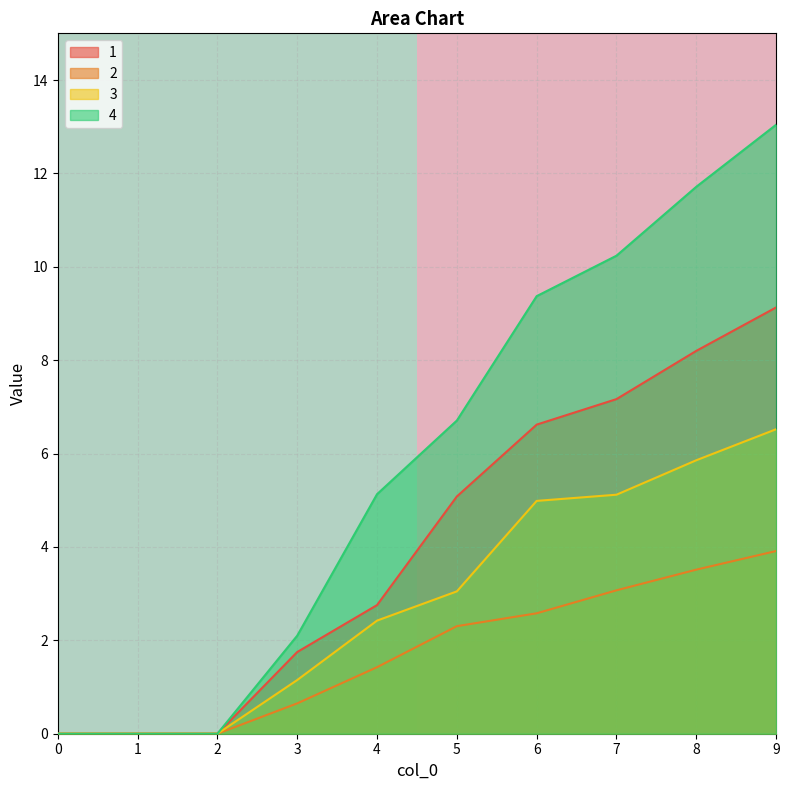

Is the value of 3 at 8 greater than the value of 2 at 6?

Yes